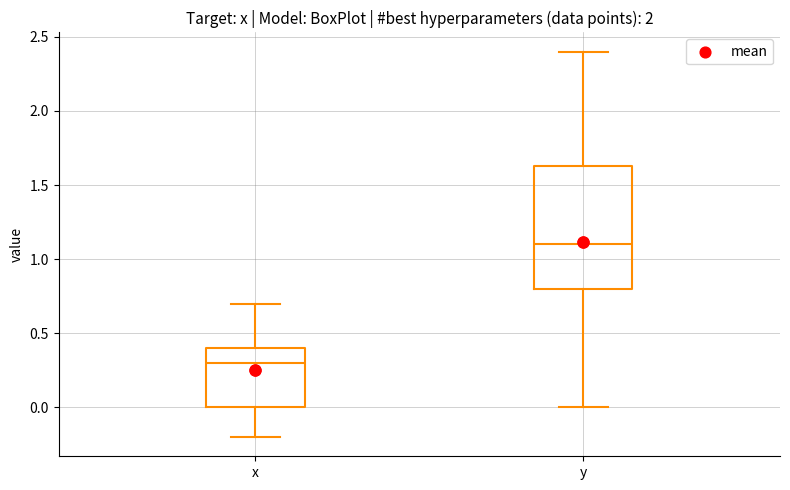

Reading left to right, transcribe this box plot: for each box, give where its median line is, the range the box spans, and where its two whiskers end, as read against the y-axis. The values are not printed on the chart, so give them approximately, as read against the axis.

x: median 0.30, box 0.00 to 0.40, whiskers -0.20 to 0.70
y: median 1.10, box 0.80 to 1.65, whiskers 0.00 to 2.40